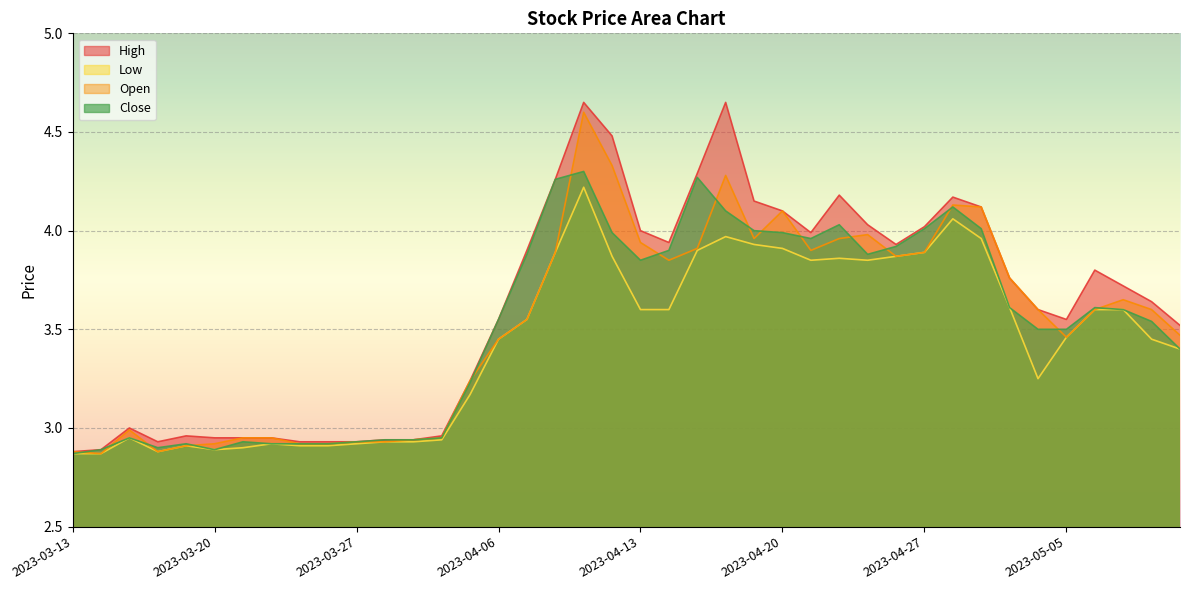

True or false: Low and High intersect in this chart.

False